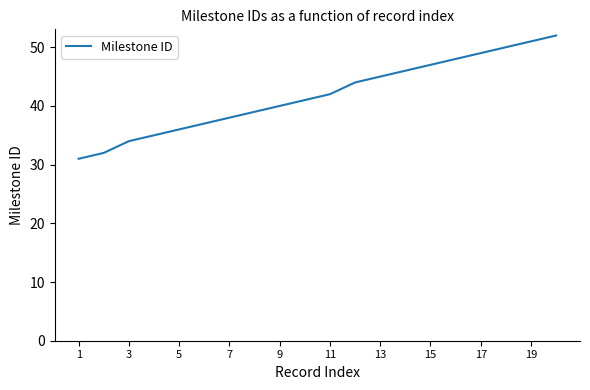

What is the difference between the maximum and minimum values?

21